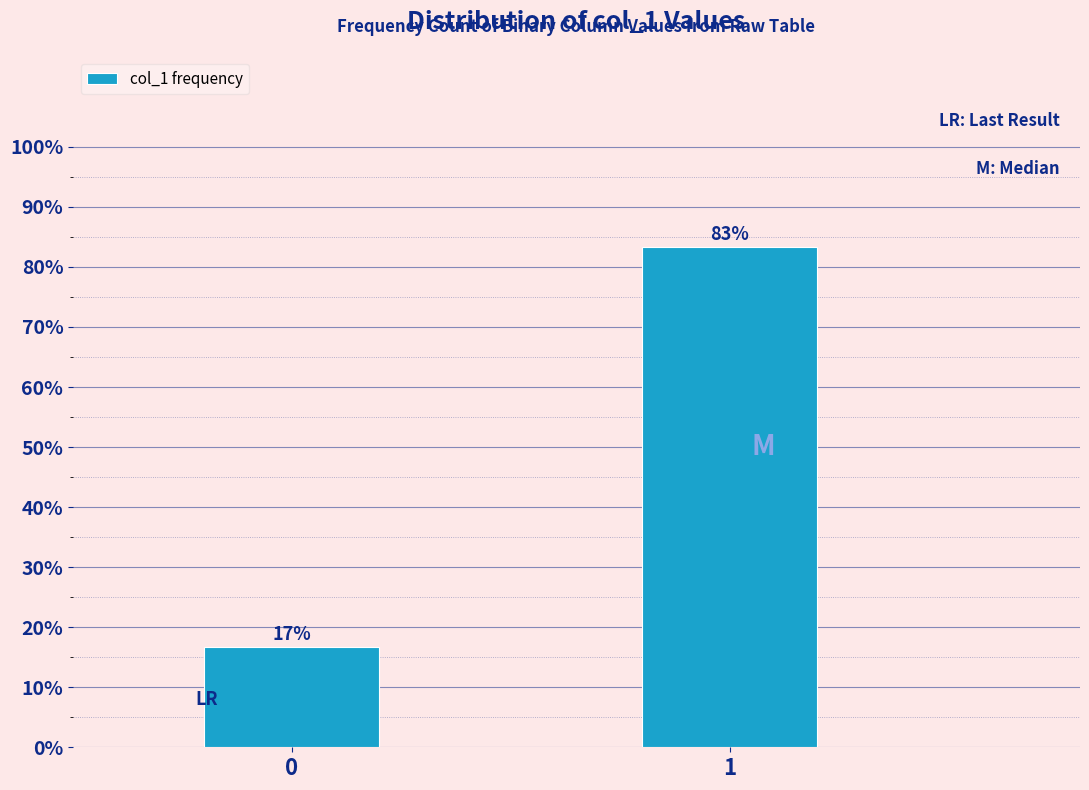

What is the sum of the values at 1 and 0?

100.0